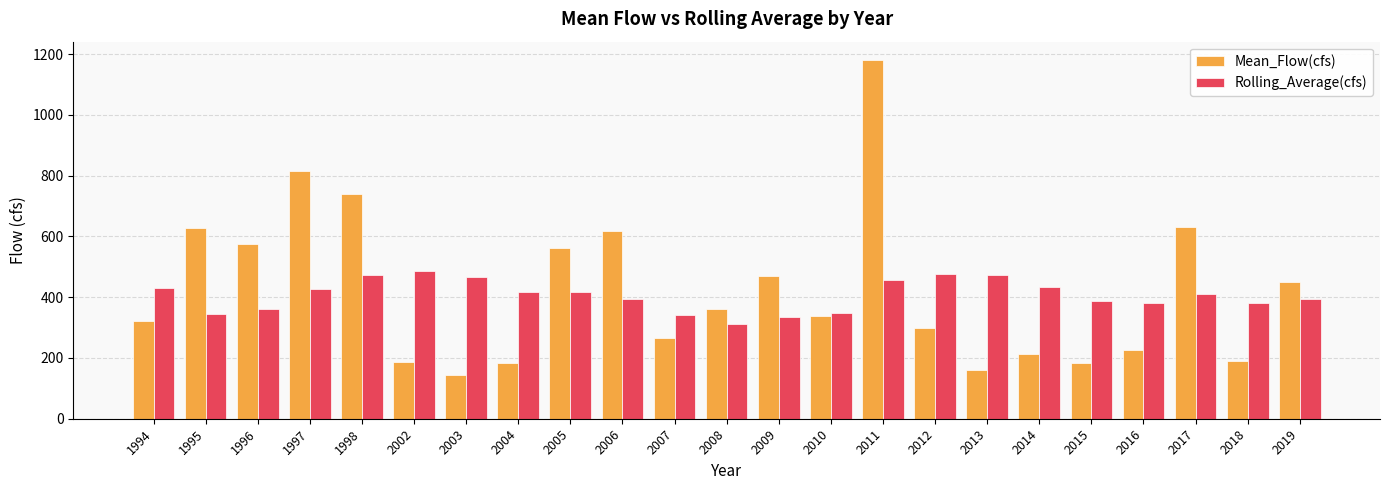

Is it true that Mean_Flow(cfs) equals 561.2 at 2005?

True